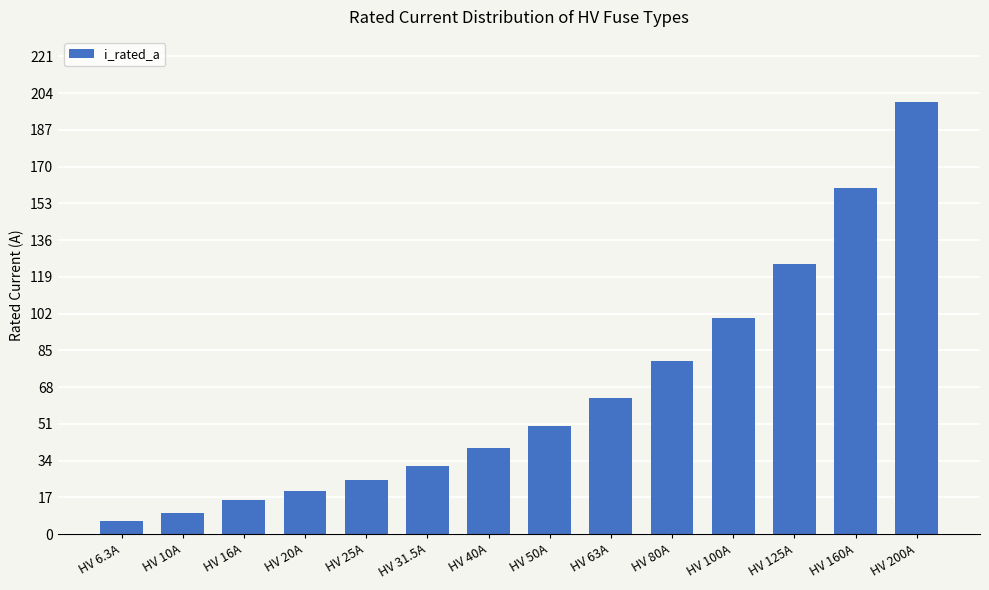

List the labels in order of value, largest first.

HV 200A, HV 160A, HV 125A, HV 100A, HV 80A, HV 63A, HV 50A, HV 40A, HV 31.5A, HV 25A, HV 20A, HV 16A, HV 10A, HV 6.3A